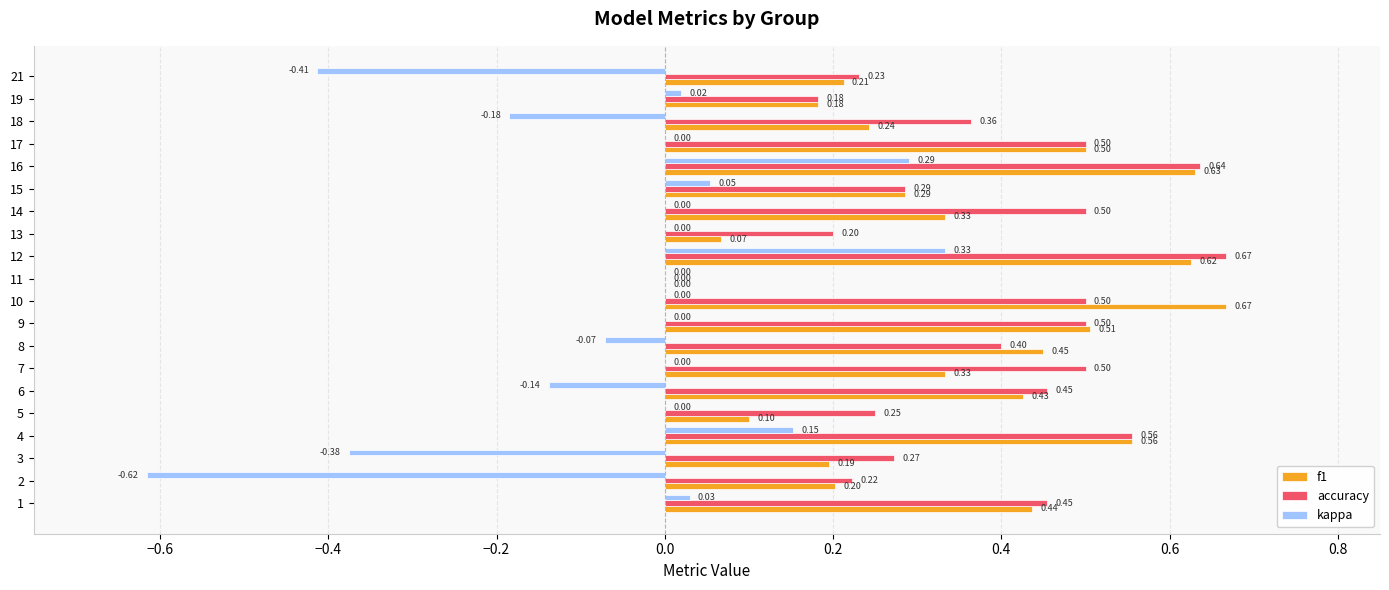

What is the sum of all kappa values?

-0.9